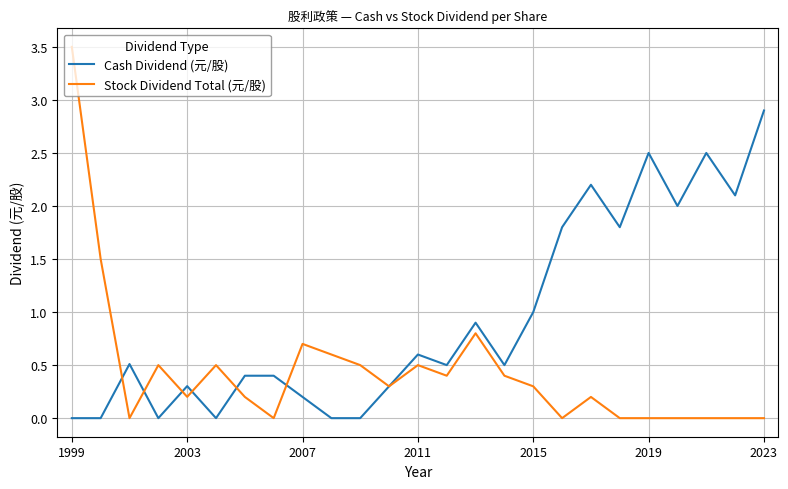

Rank the series by their maximum value, from lowest to highest.

Cash Dividend (元/股), Stock Dividend Total (元/股)